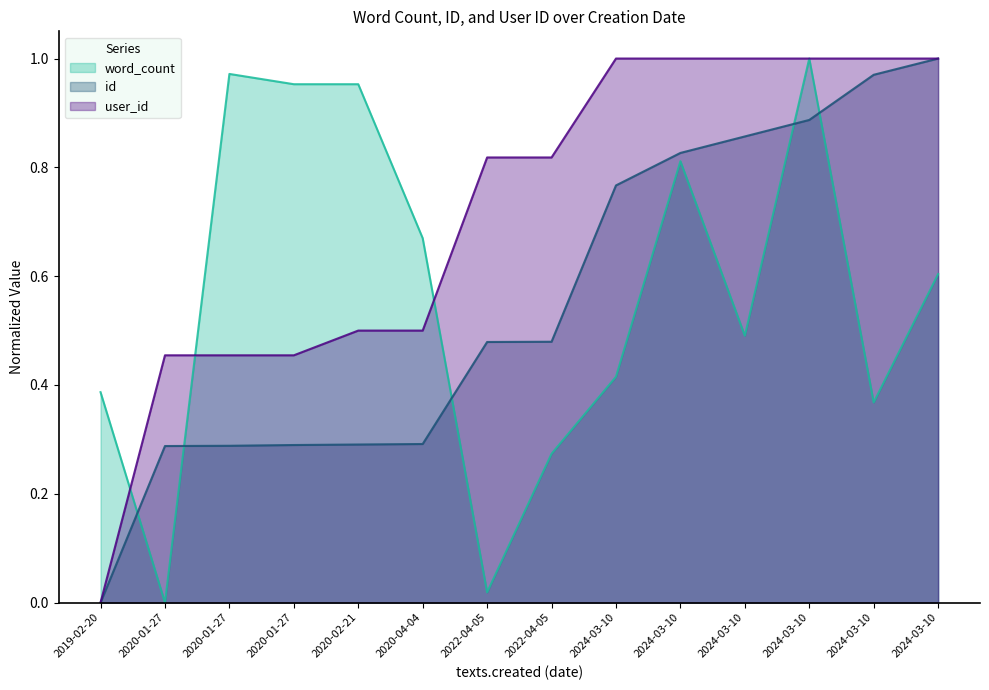

Reading left to right, extract all data points from this chart.

word_count: 2019-02-20=0.4	2020-01-27=0.0	2020-01-27=1.0	2020-01-27=1.0	2020-02-21=1.0	2020-04-04=0.7	2022-04-05=0.0	2022-04-05=0.3	2024-03-10=0.4	2024-03-10=0.8	2024-03-10=0.5	2024-03-10=1.0	2024-03-10=0.4	2024-03-10=0.6
id: 2019-02-20=0.0	2020-01-27=0.3	2020-01-27=0.3	2020-01-27=0.3	2020-02-21=0.3	2020-04-04=0.3	2022-04-05=0.5	2022-04-05=0.5	2024-03-10=0.8	2024-03-10=0.8	2024-03-10=0.9	2024-03-10=0.9	2024-03-10=1.0	2024-03-10=1.0
user_id: 2019-02-20=0.0	2020-01-27=0.5	2020-01-27=0.5	2020-01-27=0.5	2020-02-21=0.5	2020-04-04=0.5	2022-04-05=0.8	2022-04-05=0.8	2024-03-10=1.0	2024-03-10=1.0	2024-03-10=1.0	2024-03-10=1.0	2024-03-10=1.0	2024-03-10=1.0